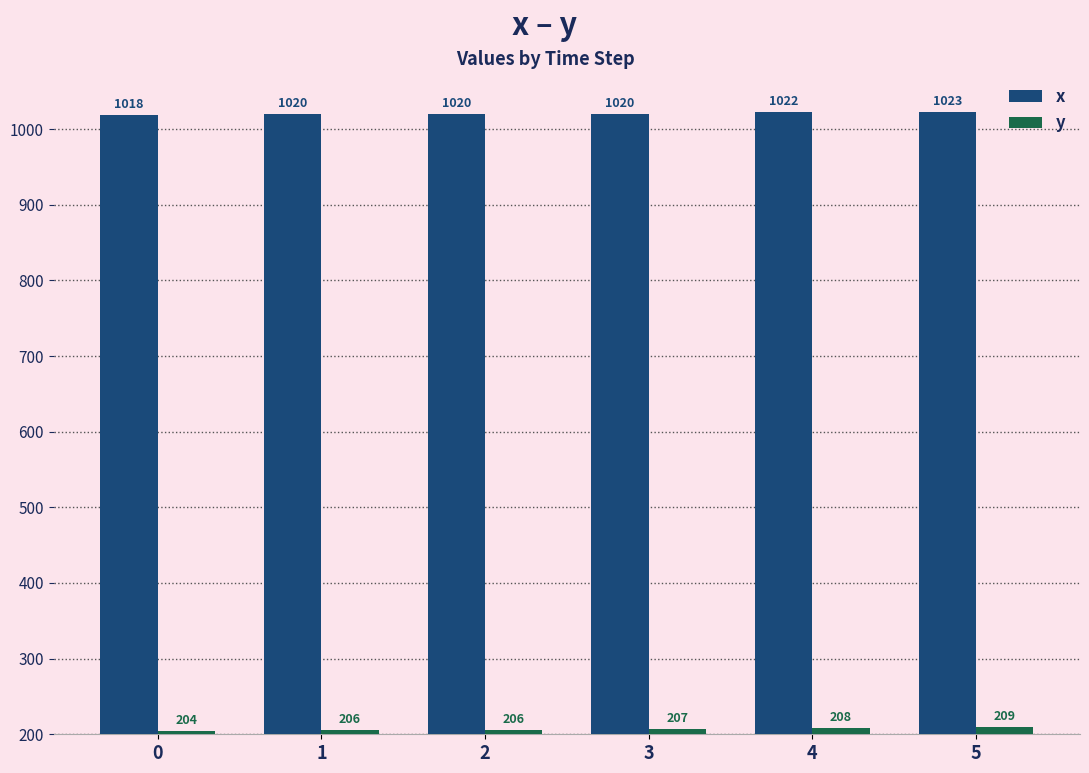

Rank the series by their average value, from highest to lowest.

x, y